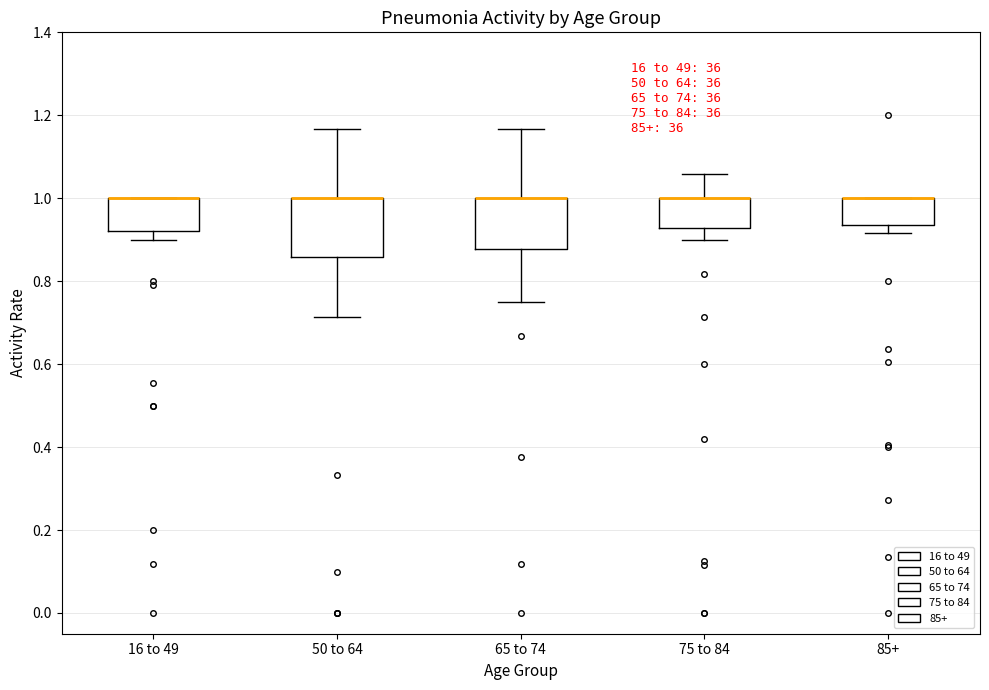

Comparing the boxes themselves (not the whiskers), which one is the tallest?

50 to 64